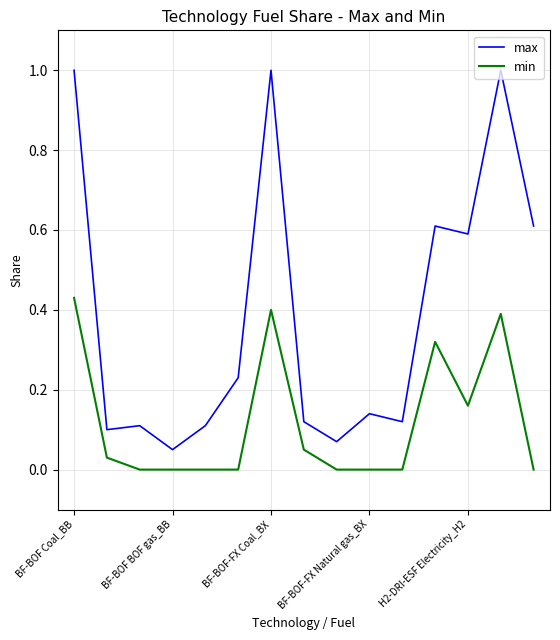

Which series has the largest range (max minus min)?

max